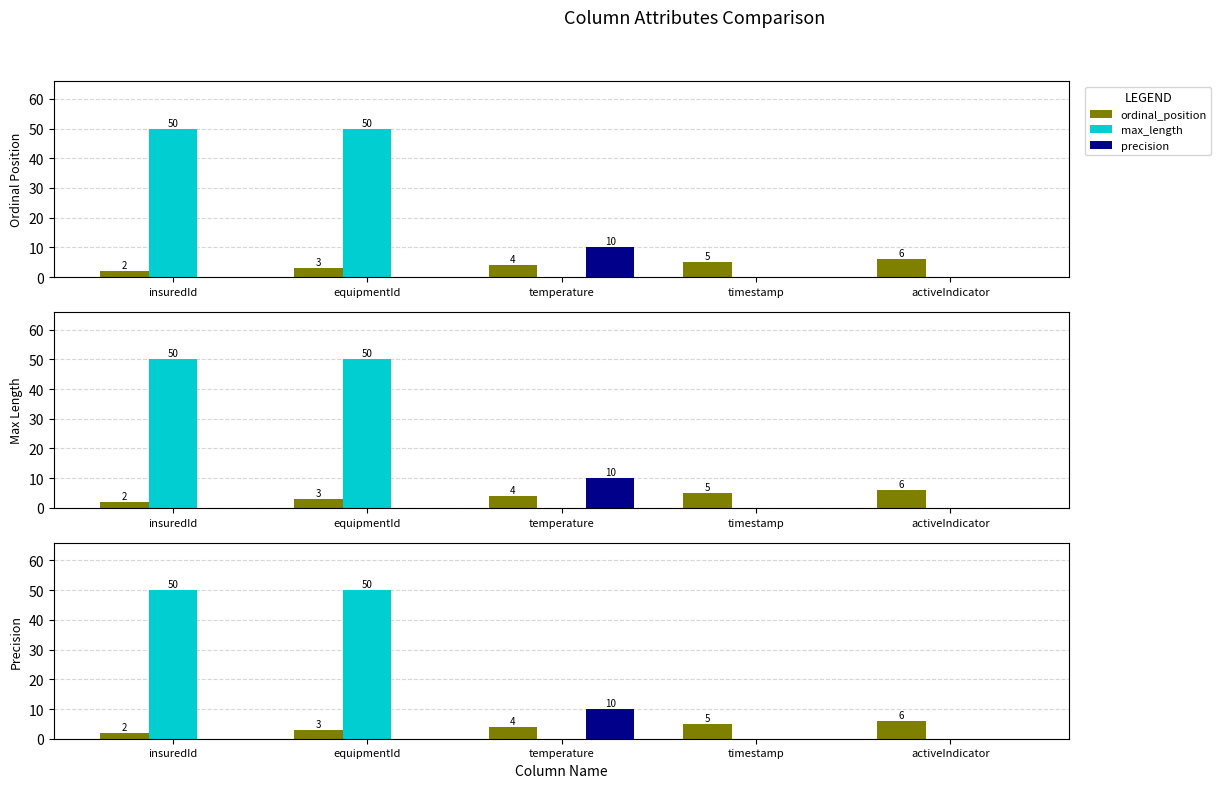

What is the spread (max minus min) of values at activeIndicator?

6